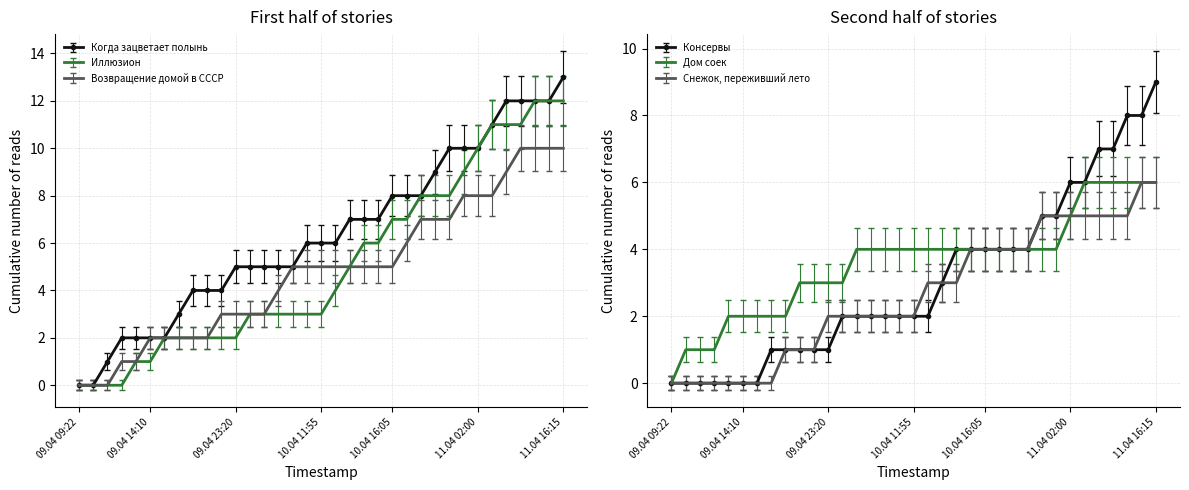

What is the average value of the Иллюзион series?

5